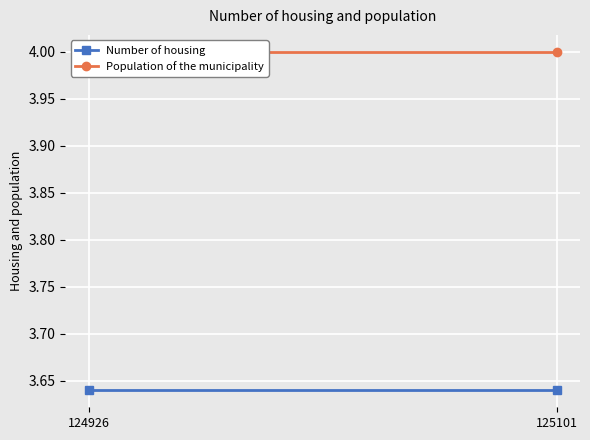

Is the value of Number of housing at 124926 greater than the value of Population of the municipality at 124926?

No